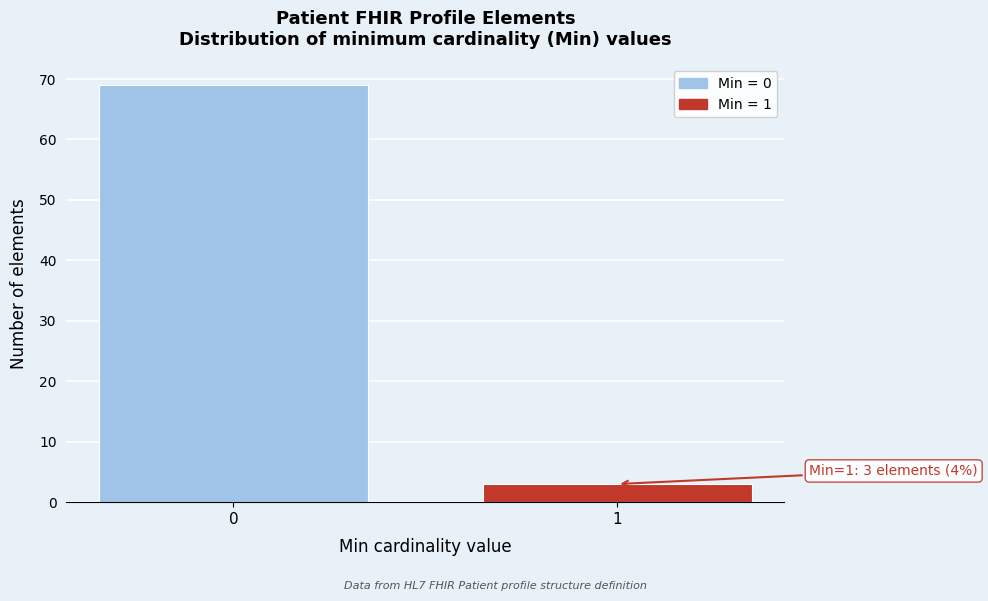

Reading right to left, what are all the values shown in this chart?

3	69